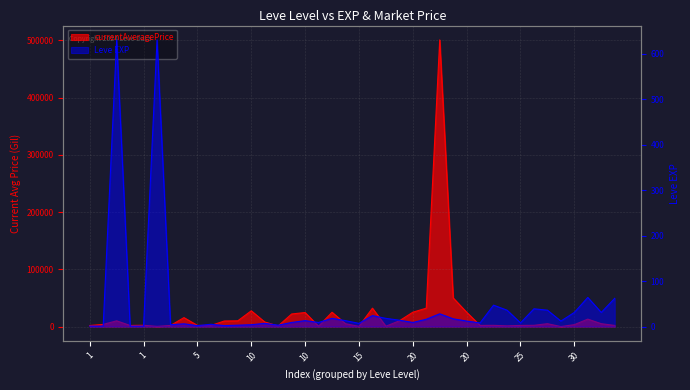

Between which two adjacent categories do currentAveragePrice and Leve EXP first intersect?

1 and 1